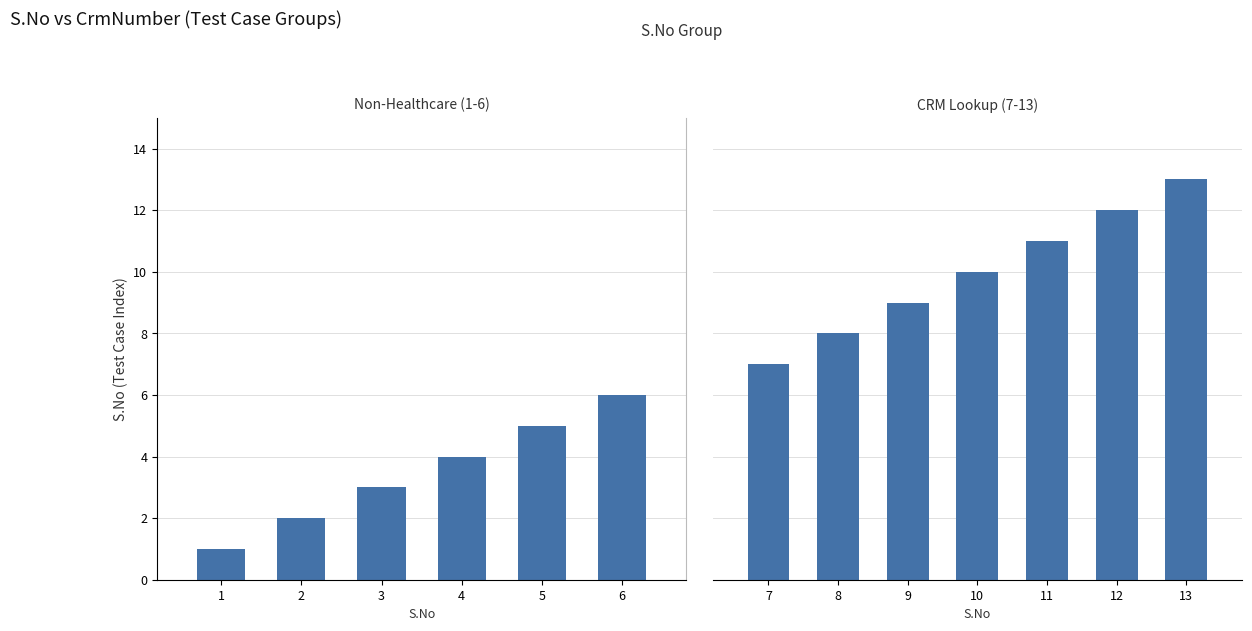

What is the change in value from 2 to 12?

+10